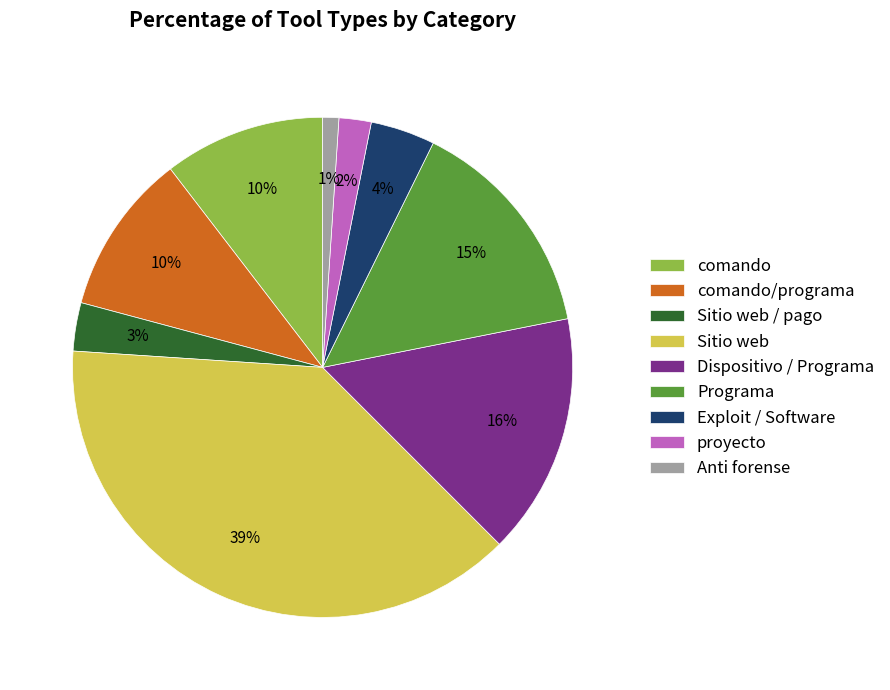

The Anti forense slice represents 11% of the pie. True or false?

False